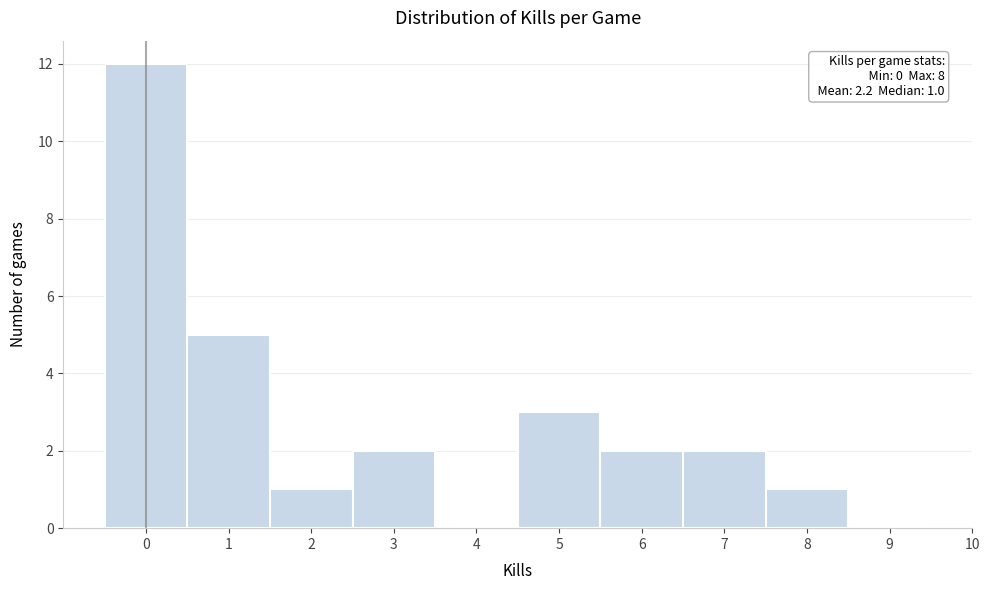

Reading right to left, what are all the values shown in this chart?

9=0	8=1	7=2	6=2	5=3	4=0	3=2	2=1	1=5	0=12